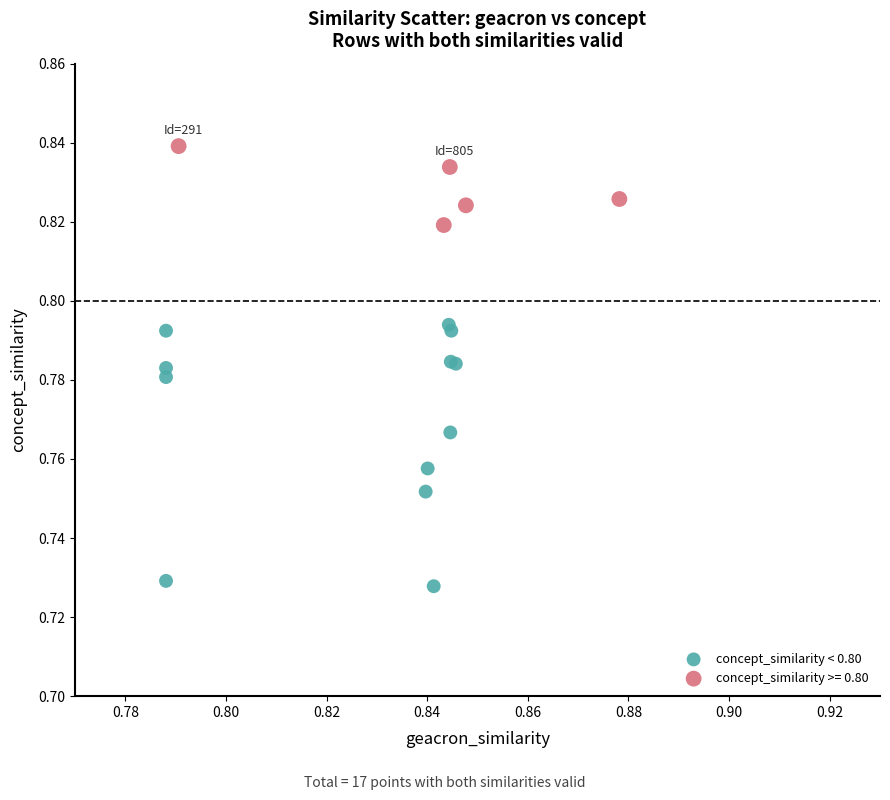

Which series has the largest Y range (max minus min)?

concept_similarity < 0.80